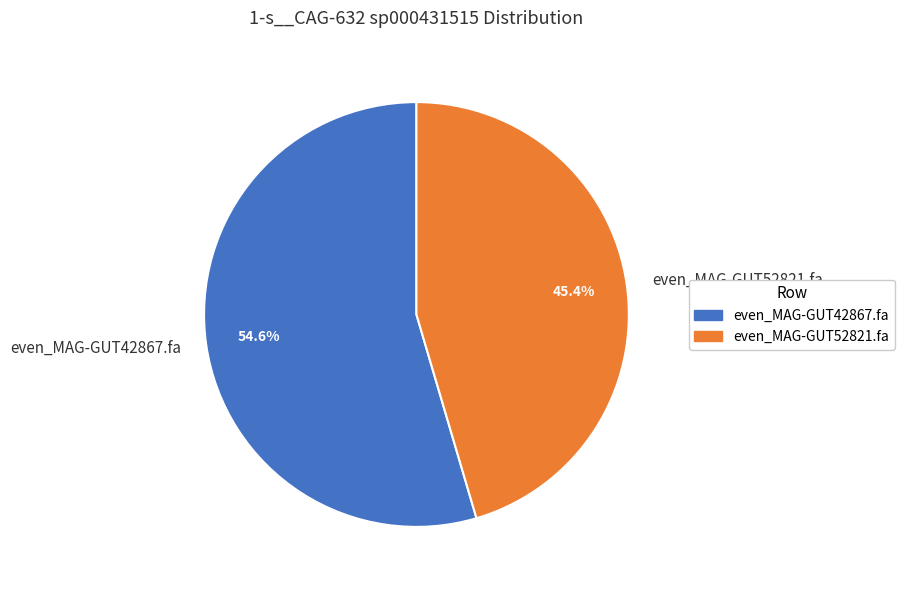

What percentage do even_MAG-GUT42867.fa and even_MAG-GUT52821.fa together represent?

100.0%